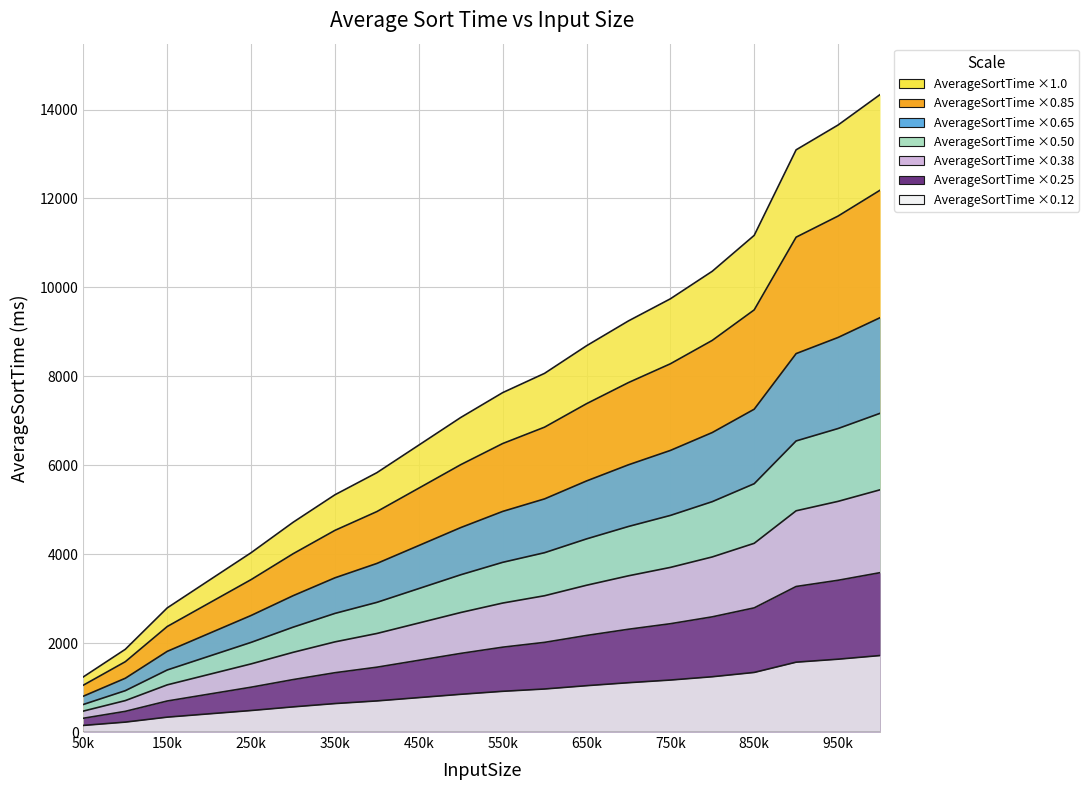

Is it true that the value at 450k is 10414?

False